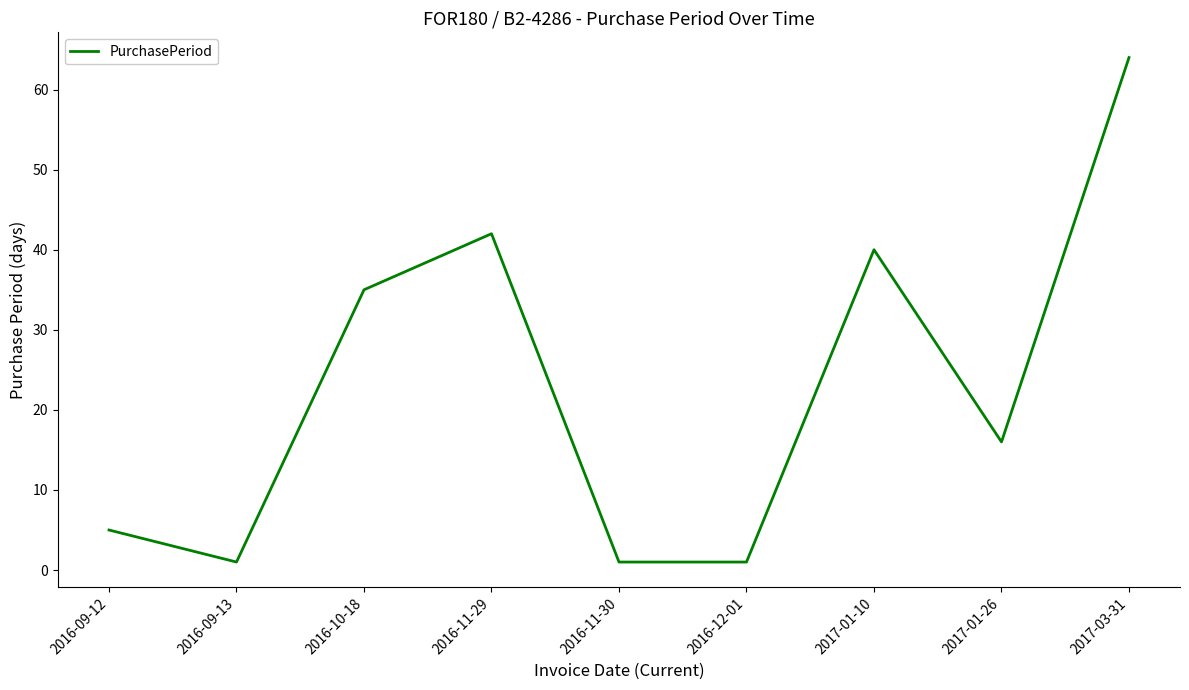

Count the number of data series in this chart.

1